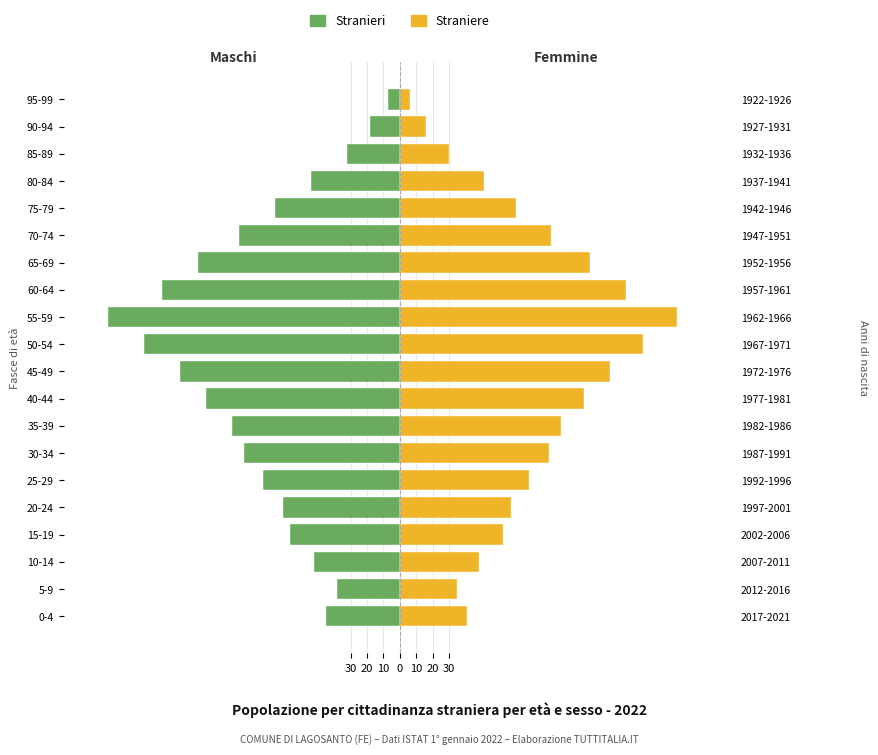

Reading right to left, extract all data points from this chart.

Stranieri: -7	-18	-32	-54	-76	-98	-123	-145	-178	-156	-134	-118	-102	-95	-83	-71	-67	-52	-38	-45
Straniere: 6	16	30	51	71	92	116	138	169	148	128	112	98	91	79	68	63	48	35	41